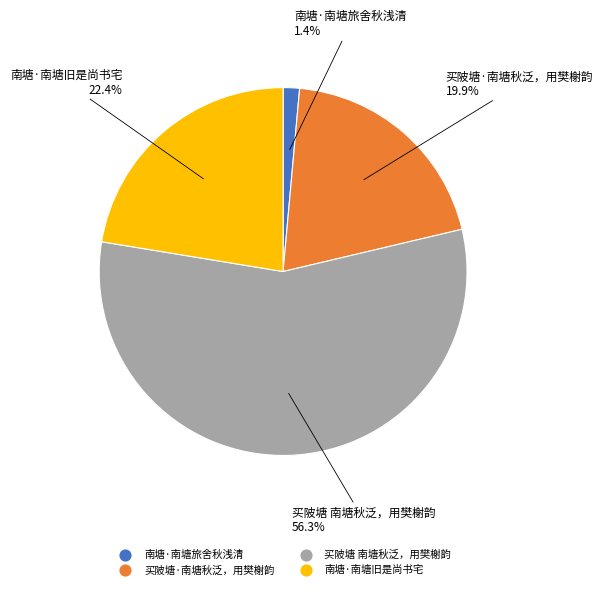

Which slice is the smallest?

南塘·南塘旅舍秋浅清